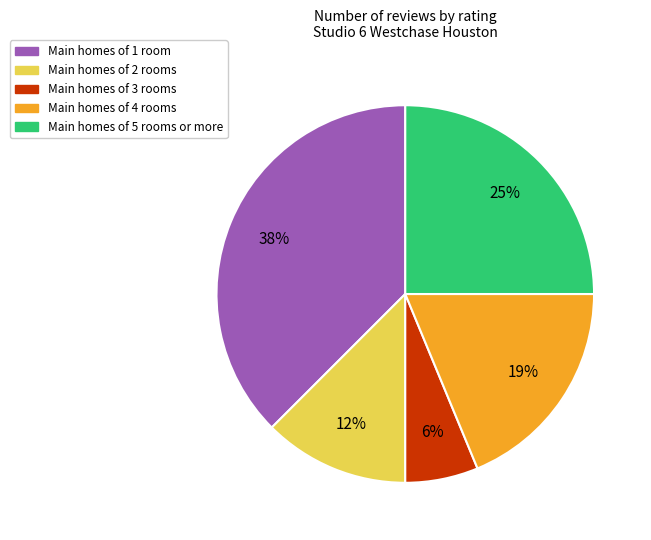

Does any single category account for the majority?

No